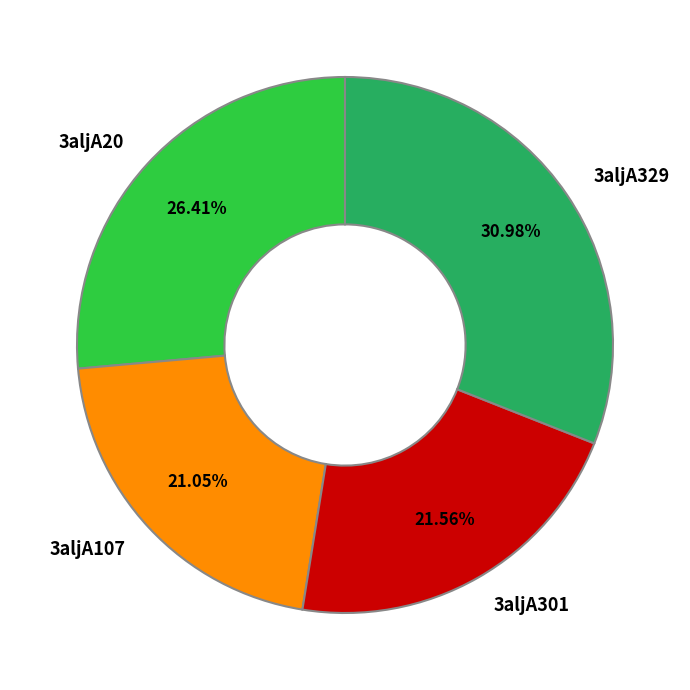

Does 3aljA329 represent more than half of the total?

No